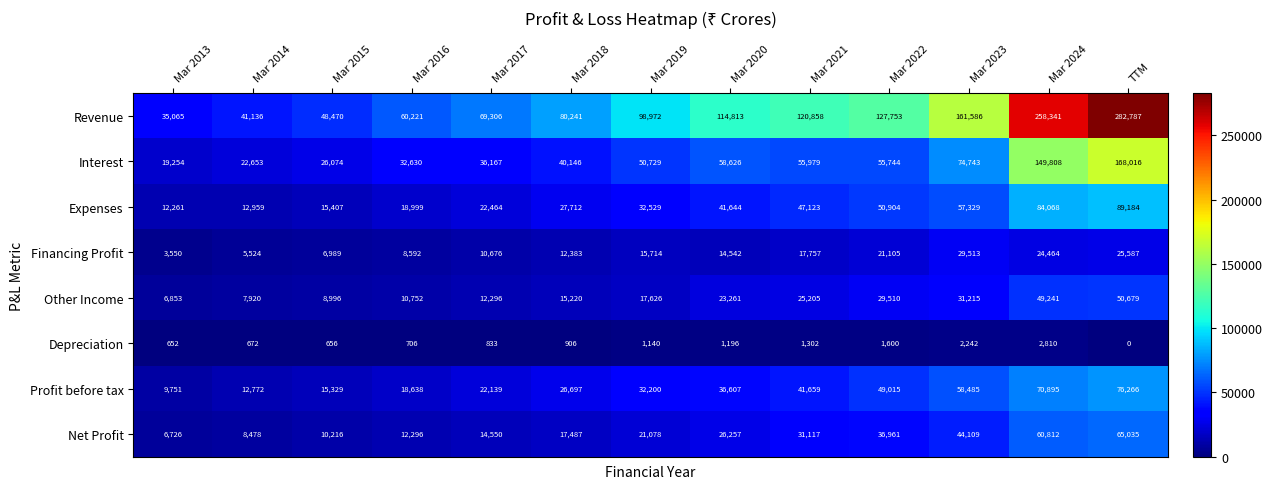

What is the difference between the Net Profit values at Mar 2014 and Mar 2016?

3818